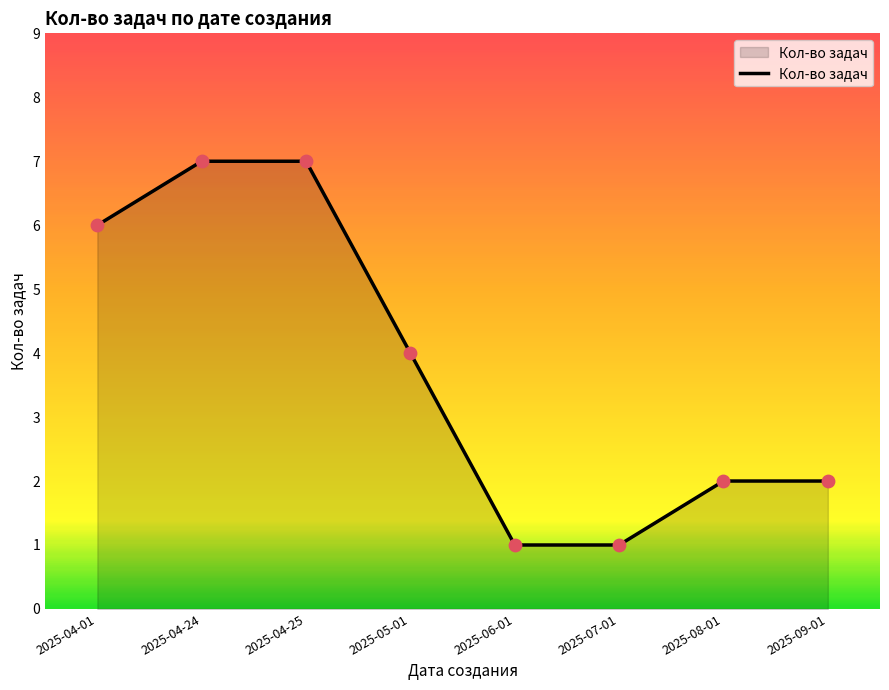

Which has a higher value, 2025-07-01 or 2025-05-01?

2025-05-01